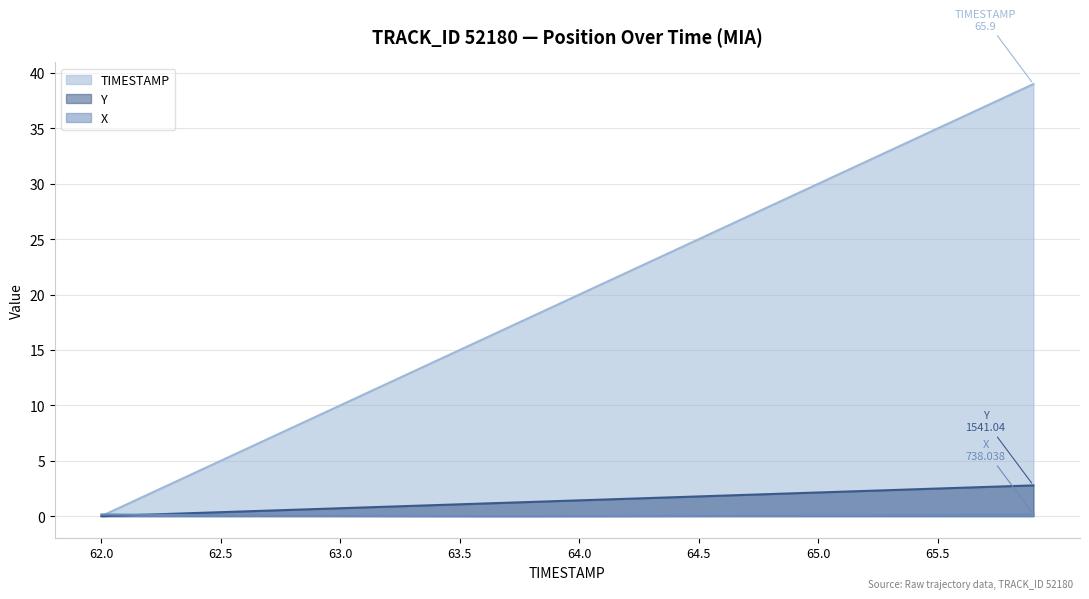

True or false: X has more than 1 interior local peaks.

False